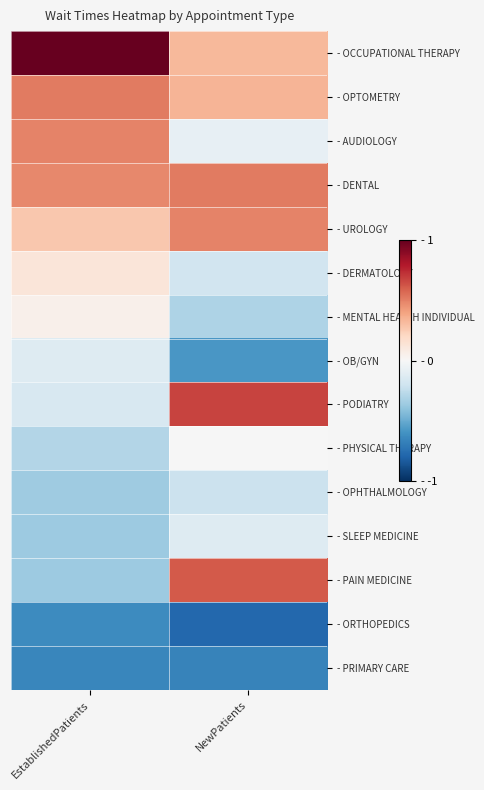

At which category is the sum across all series the highest?

NewPatients